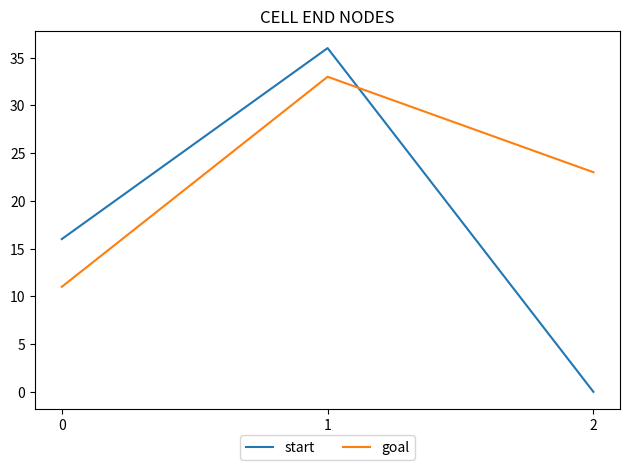

How many series are shown in this chart?

2